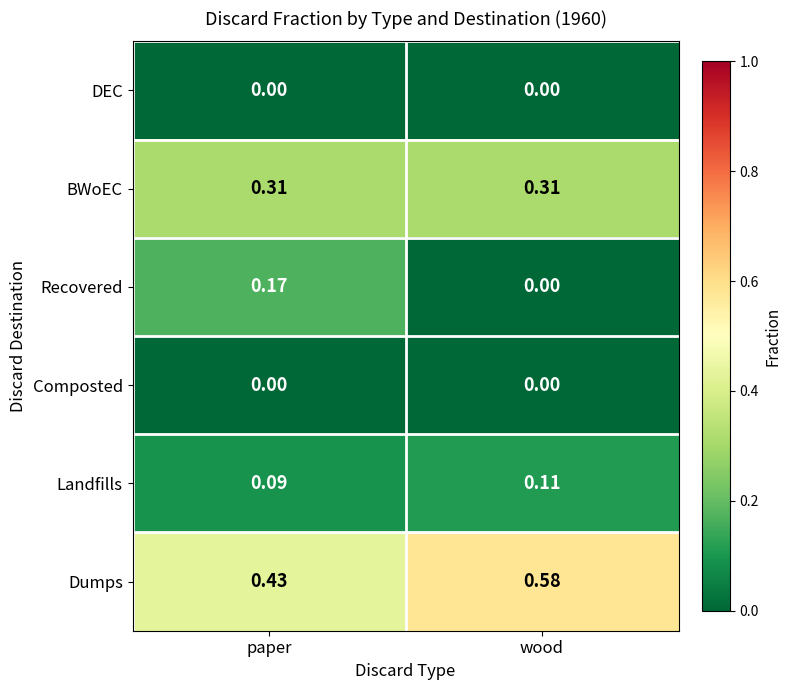

Which series has the largest total across all categories?

Dumps